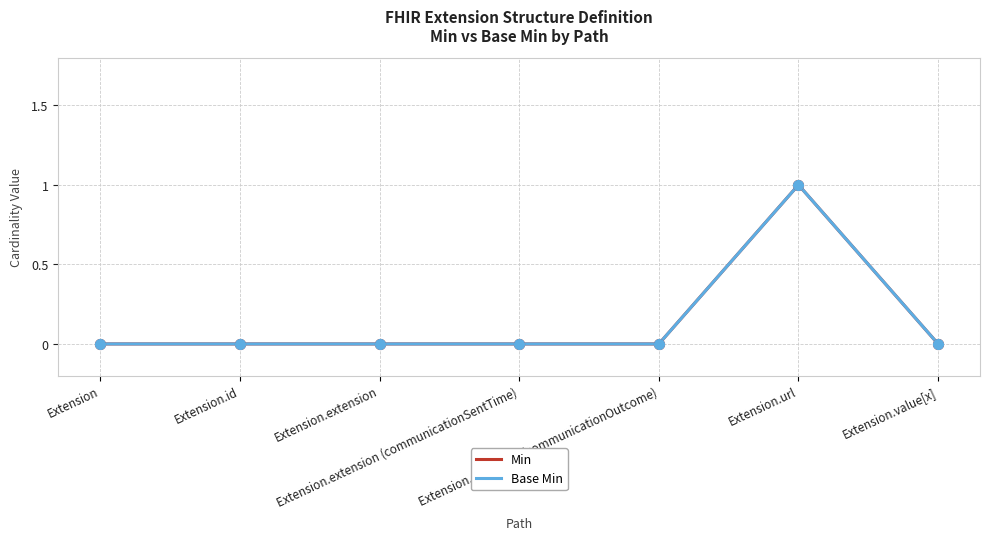

At which category is the sum across all series the highest?

Extension.url